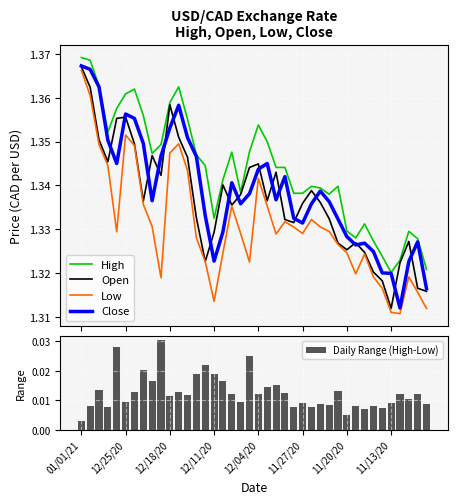

At which category is the sum across all series the highest?

01/01/21